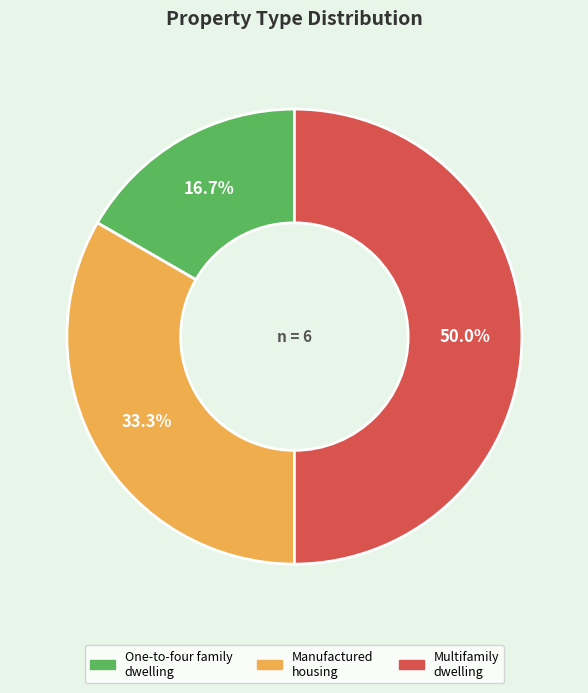

How many segments does this pie chart have?

3